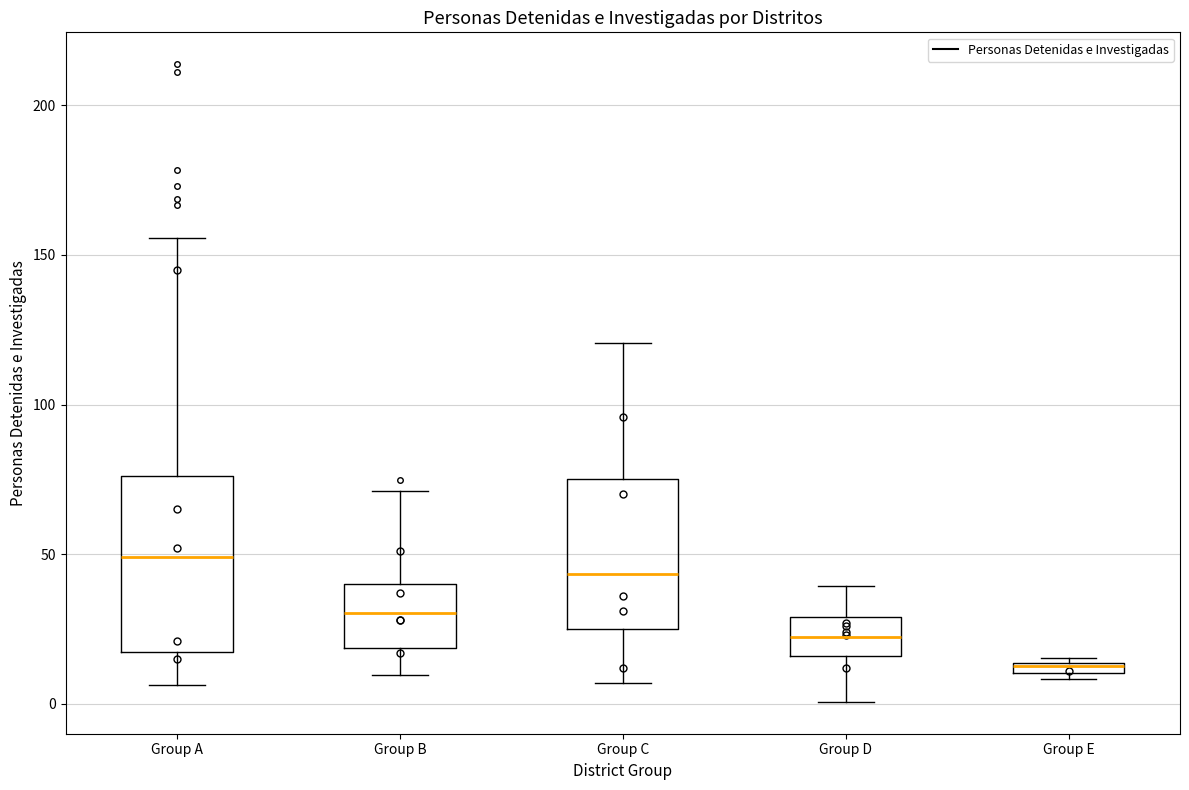

Where is the lower edge of the box for Group A on the y-axis? The values are not printed on the chart, so give them approximately, as read against the axis.

15